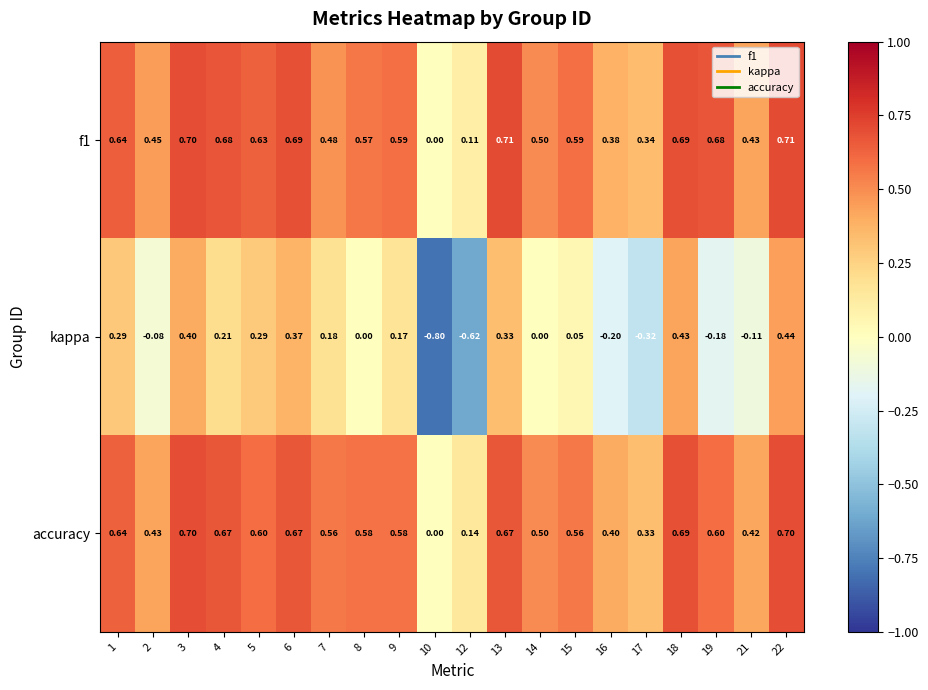

Which series has the widest spread of values?

kappa